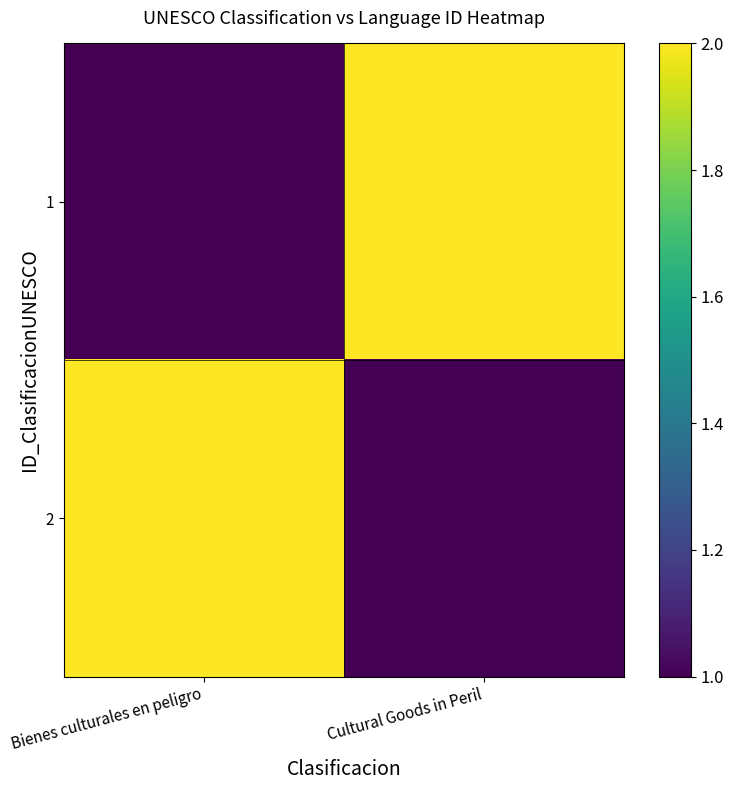

Which category has the lowest value across all series?

Bienes culturales en peligro